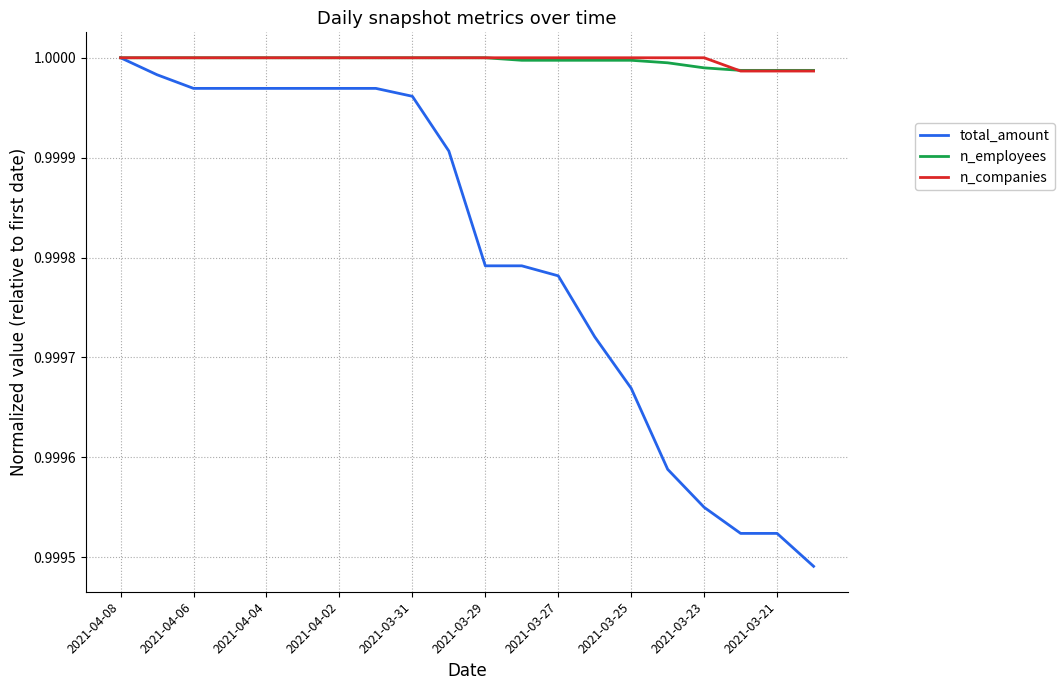

Which series has the widest spread of values?

total_amount